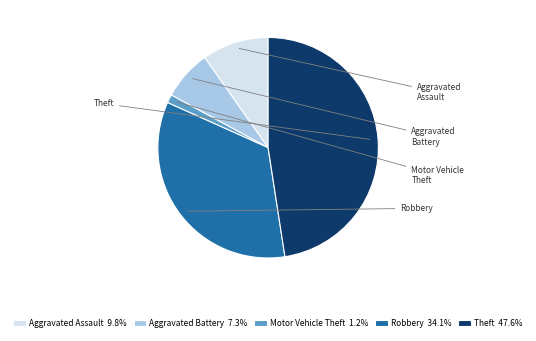

Does any single category account for the majority?

No